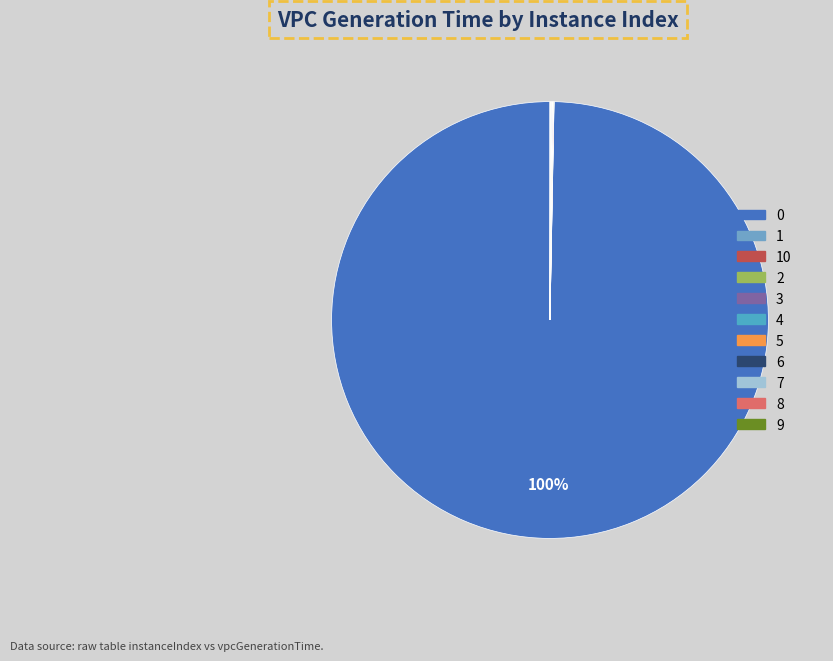

To the nearest percent, what is the average slice percentage?

9%